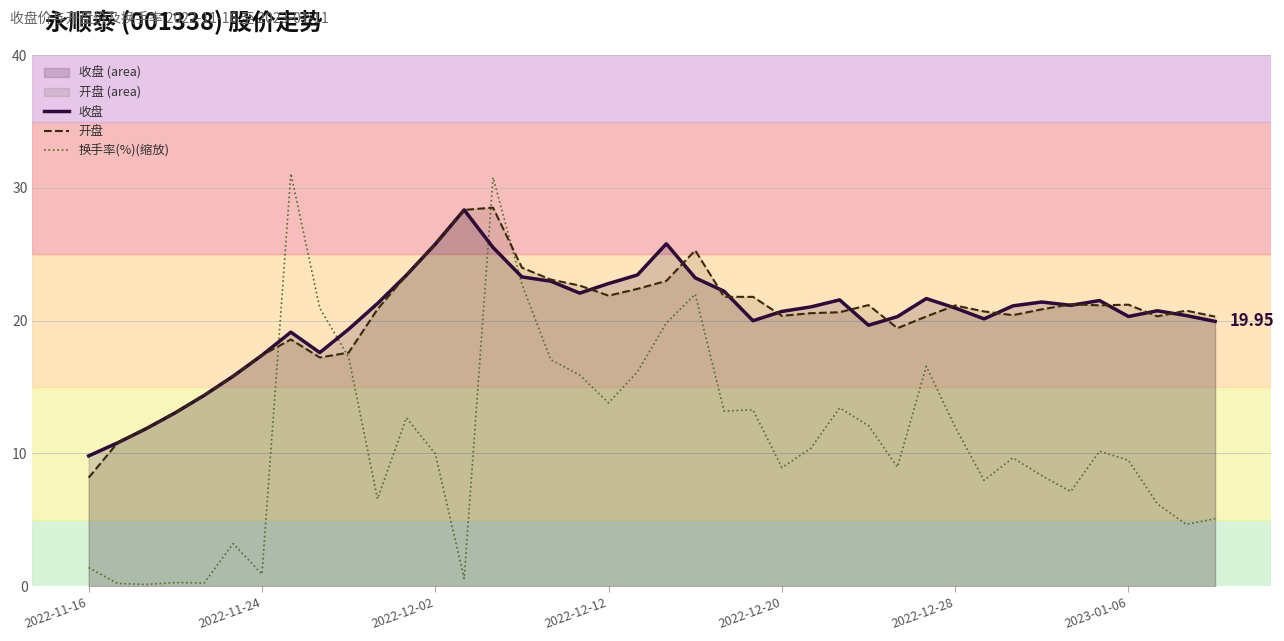

Rank the series at 26 from lowest to highest value.

换手率(%)(缩放), 开盘, 收盘